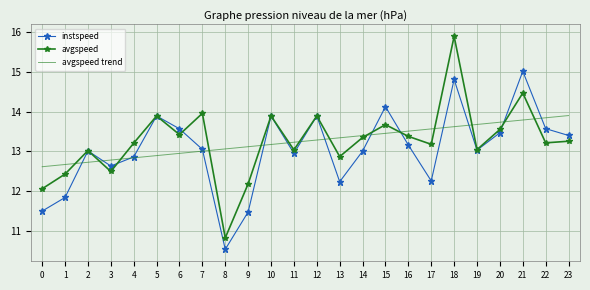

At 21, list the series in order from smallest to largest.

avgspeed trend, avgspeed, instspeed